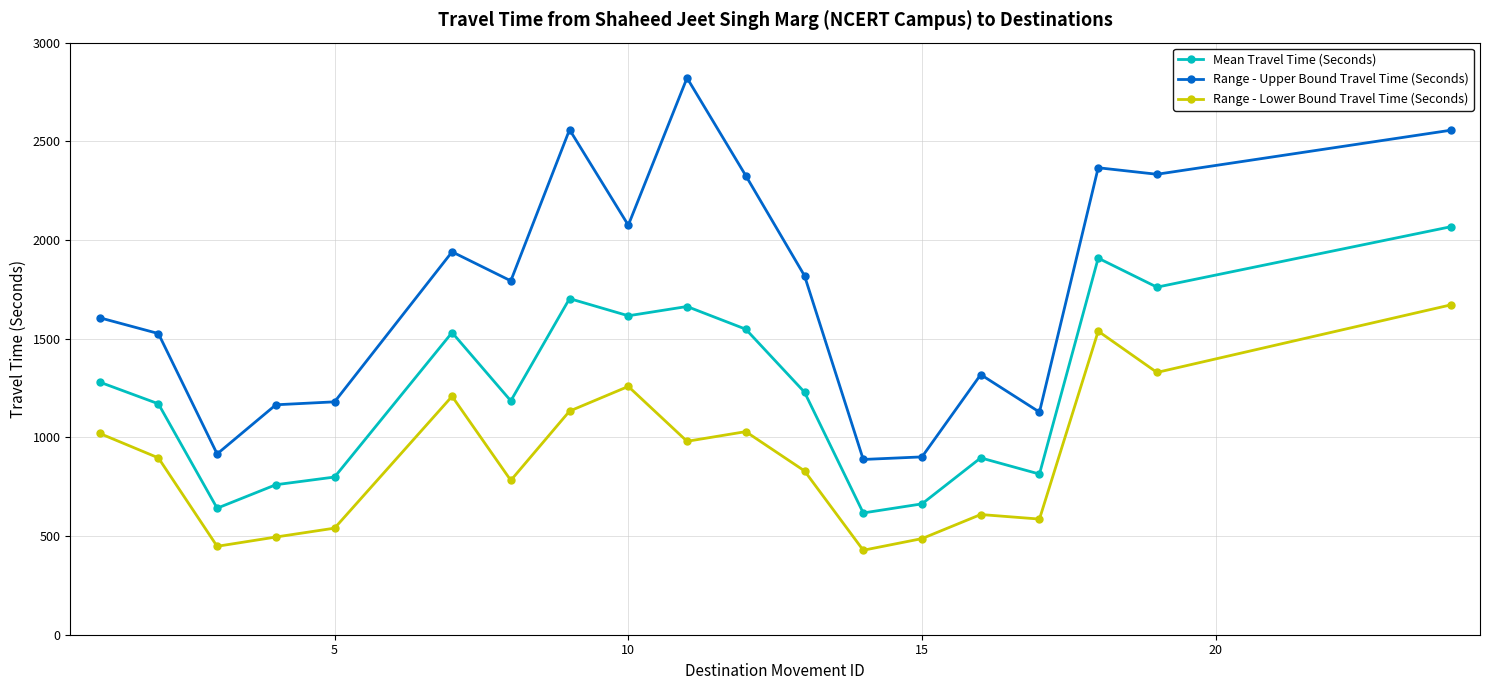

How many values in the Range - Upper Bound Travel Time (Seconds) series are below 1793?

9